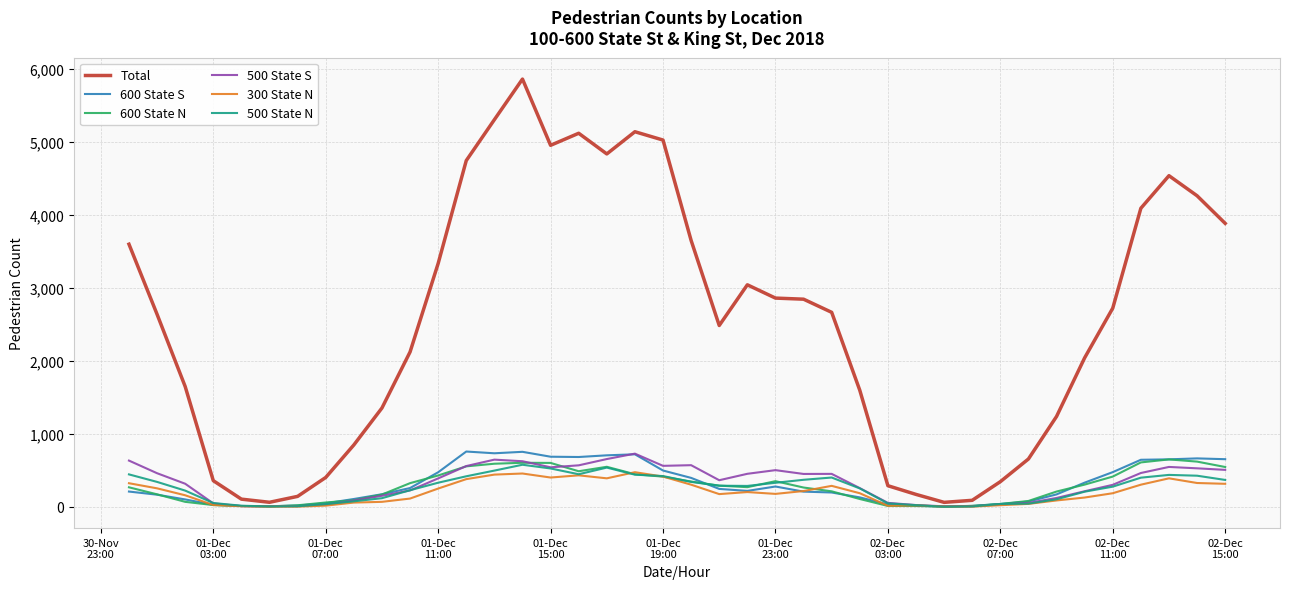

What is the highest value of the Total series?

5859